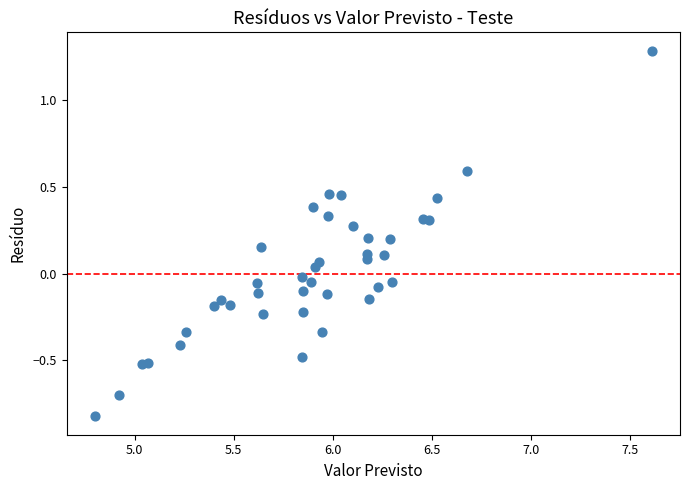

What is the range of Y values (max minus min)?

2.1